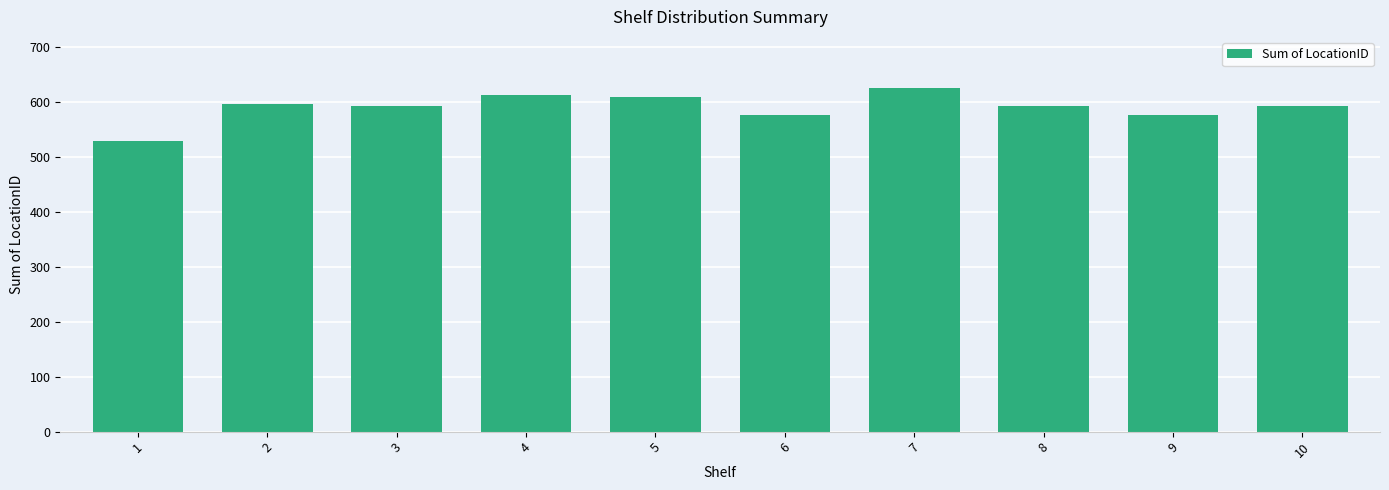

What is the greatest value displayed?

624